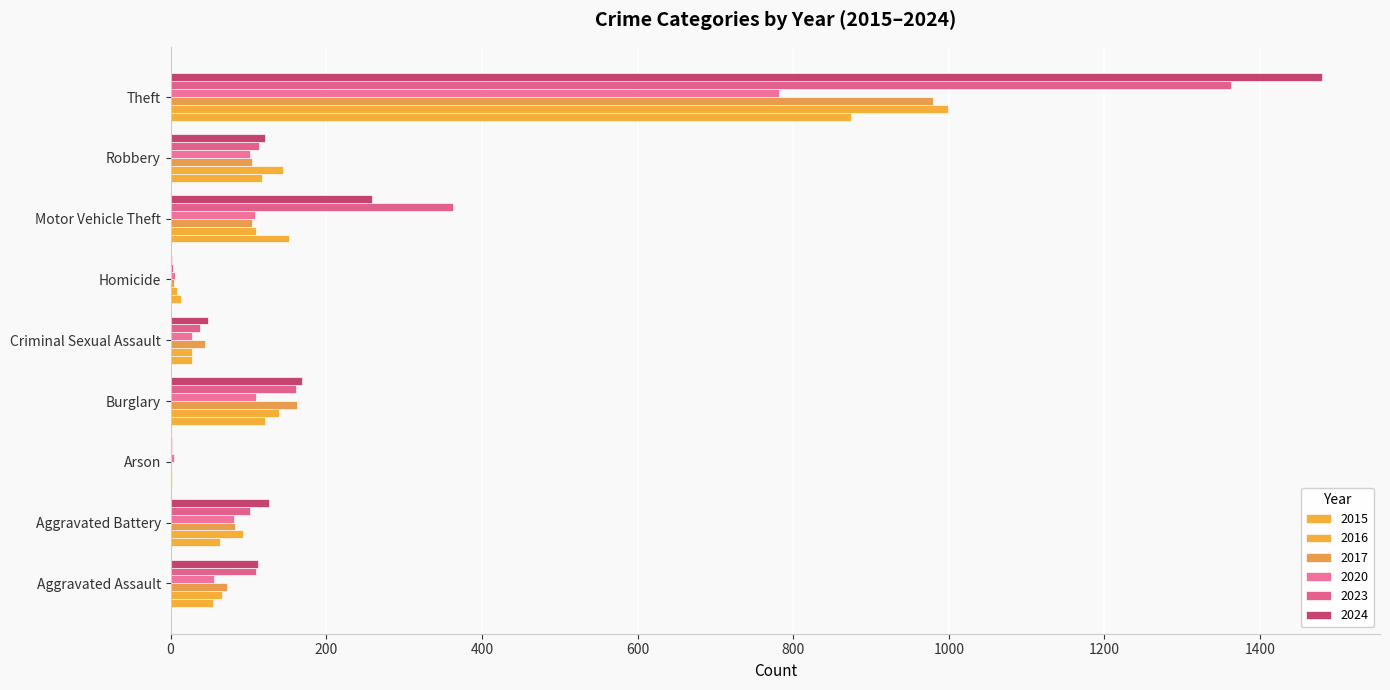

At which label does 2023 reach its peak?

Theft